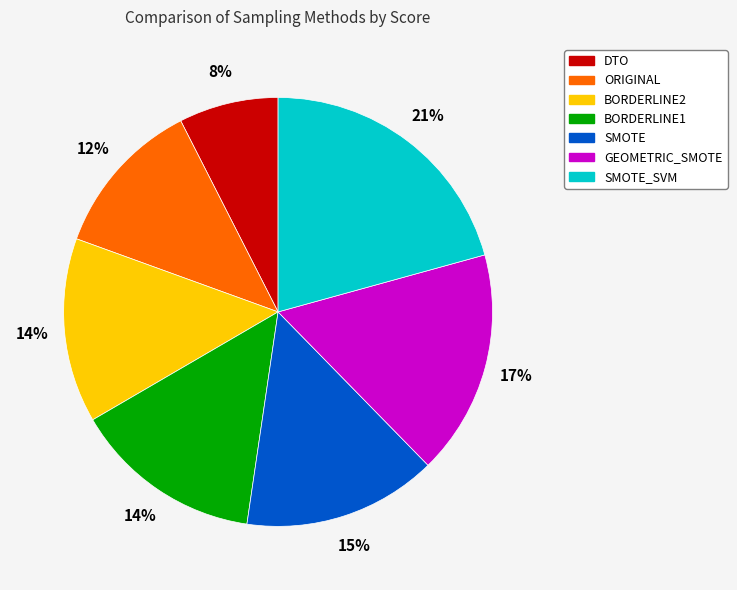

To the nearest percent, what is the average slice percentage?

14%